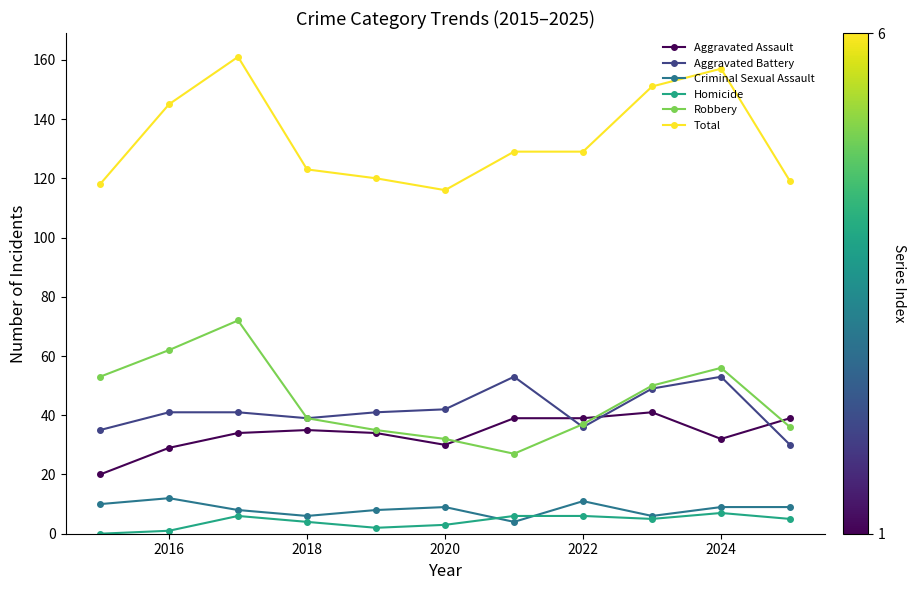

True or false: Aggravated Assault and Homicide cross at least once.

False